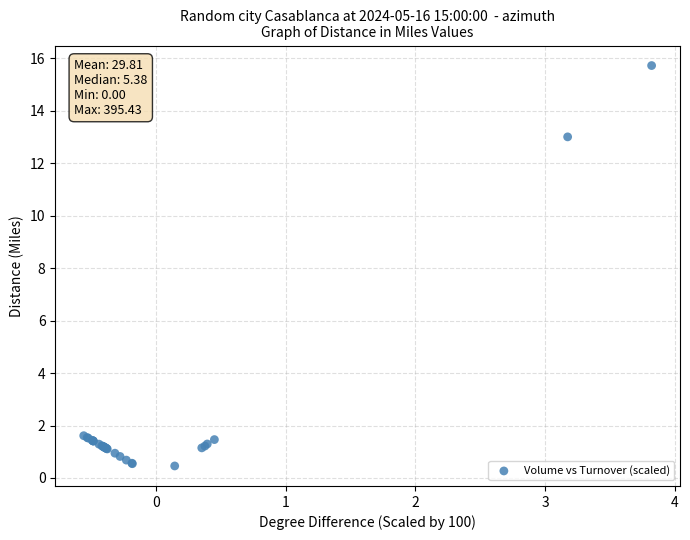

What Y value in the scatter plot is closest to 8?

13.0